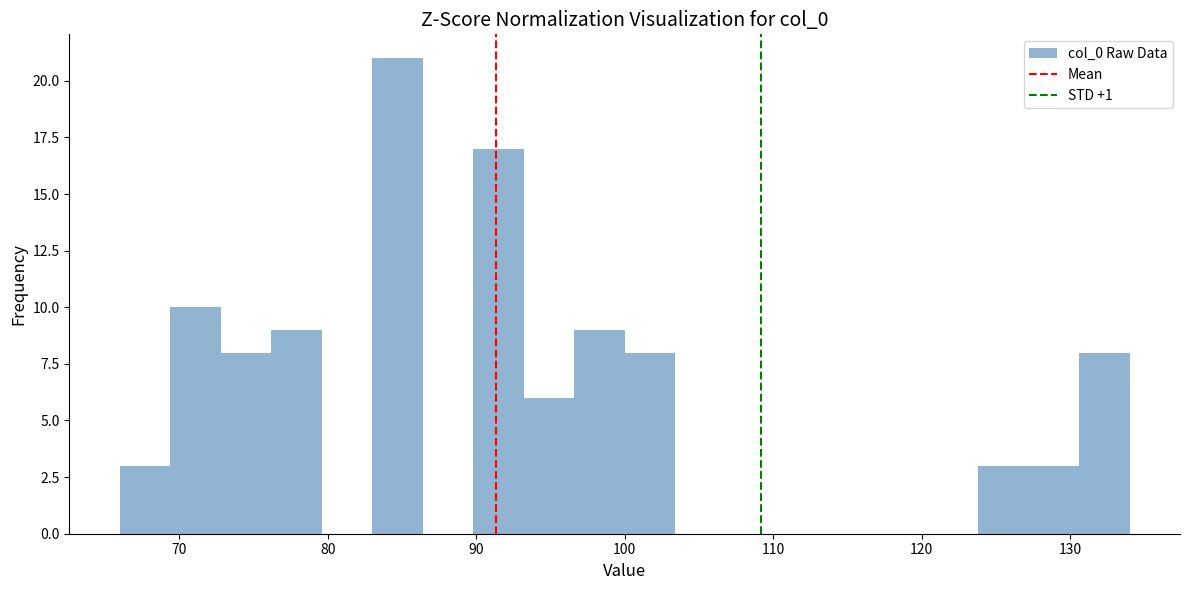

Around what value on the x-axis is the tallest bar? Give the approximate position of its centre, as read against the axis.

85